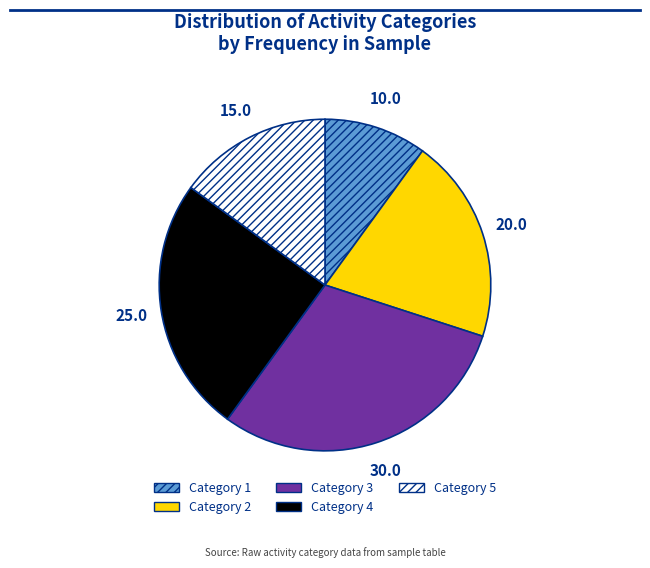

How many segments does this pie chart have?

5